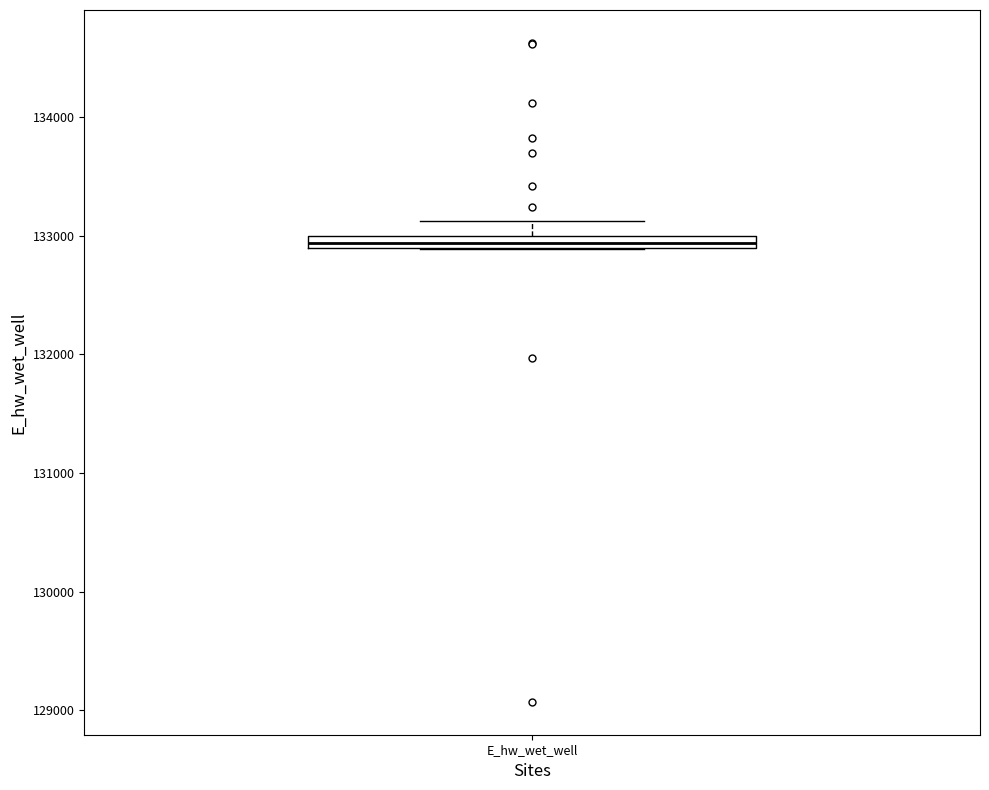

Where does the upper whisker of the box for E_hw_wet_well end on the y-axis? The values are not printed on the chart, so give them approximately, as read against the axis.

133100